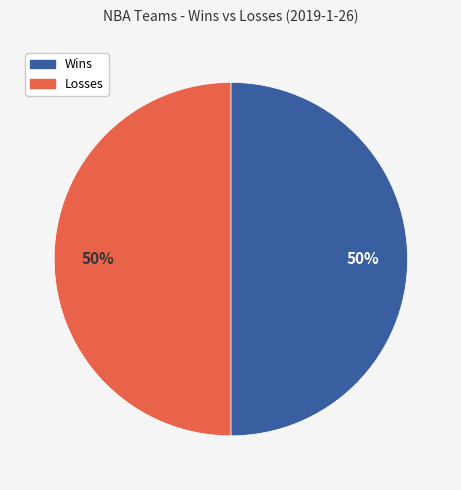

To the nearest percent, what is the average slice percentage?

50%